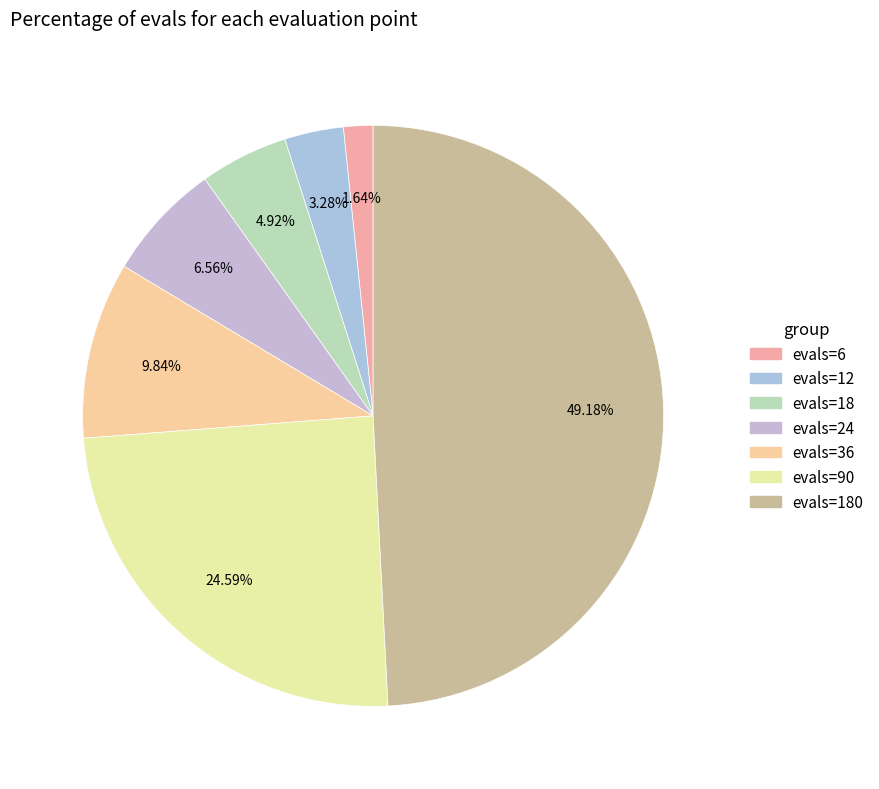

Is there any slice that represents more than half of the pie?

No